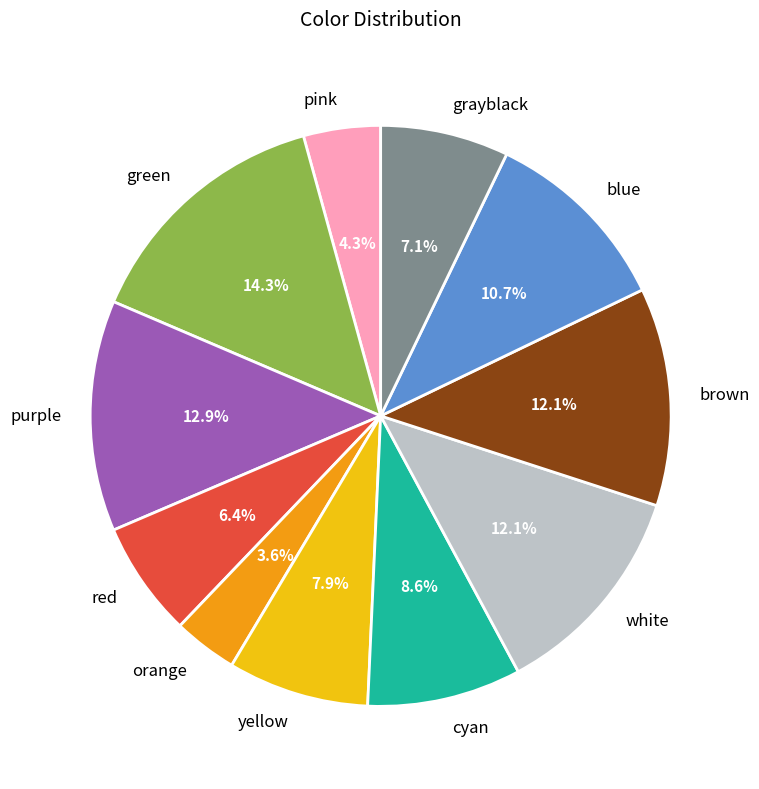

Which has a higher value, yellow or purple?

purple